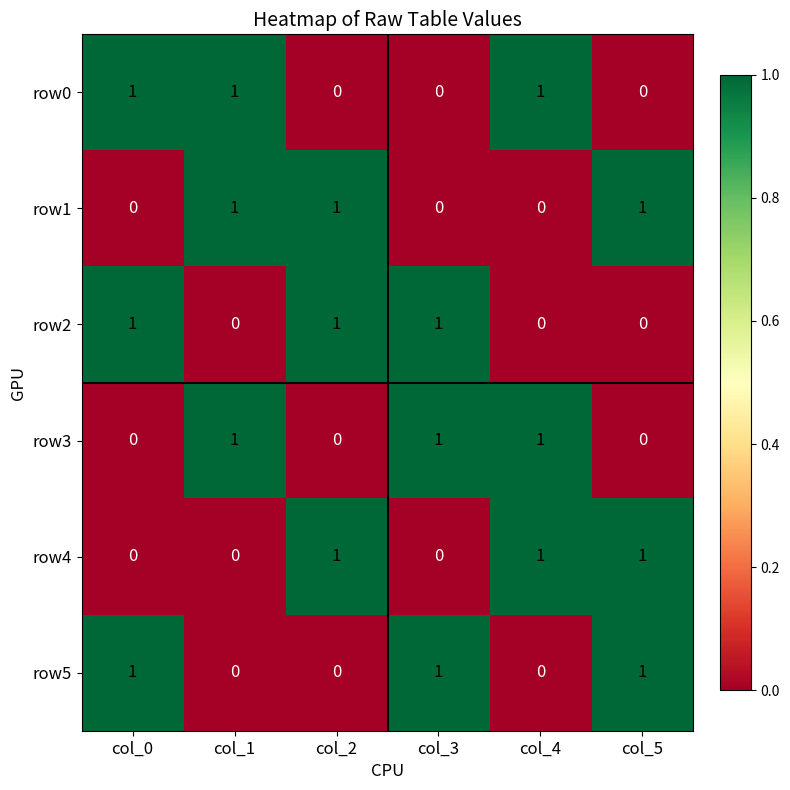

At how many categories does at least one series exceed 0?

6